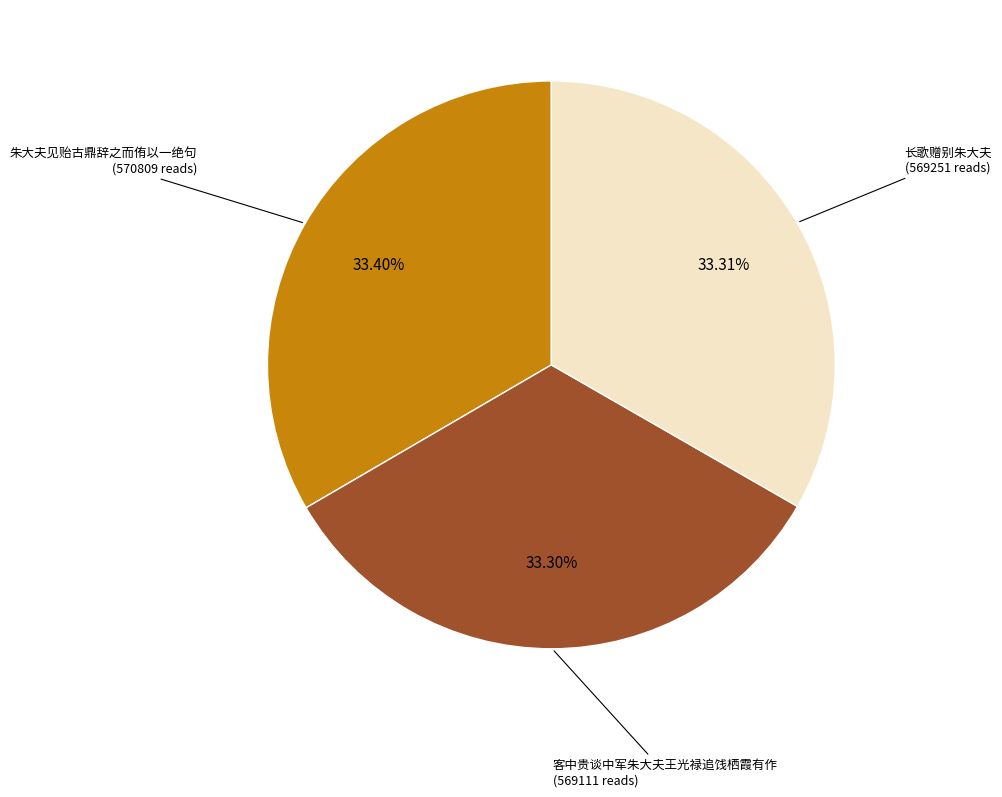

Is there any slice that represents more than half of the pie?

No